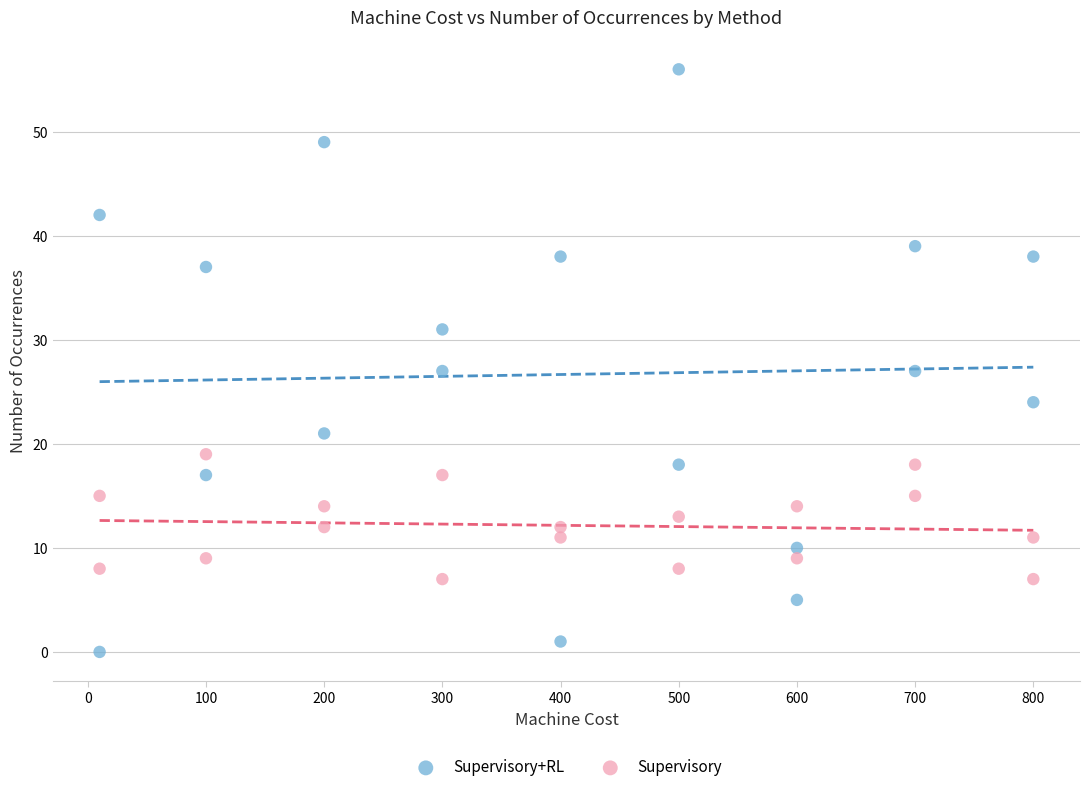

Which series has the widest spread of Y values?

Supervisory+RL